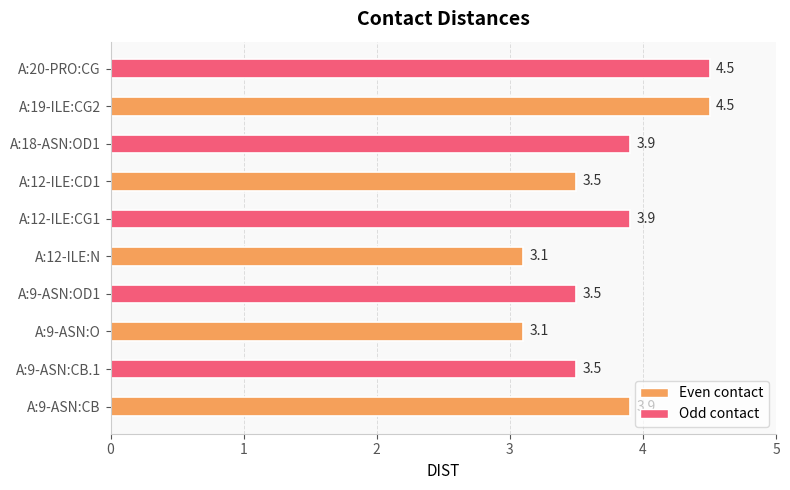

What is the smallest value displayed?

3.1